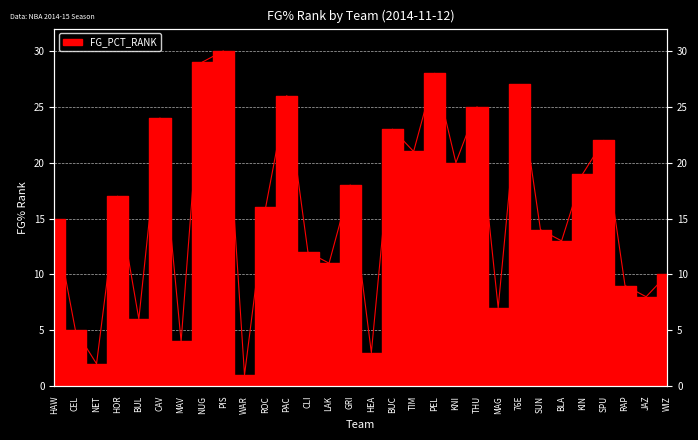

What is the change in value from PEL to SUN?

-14